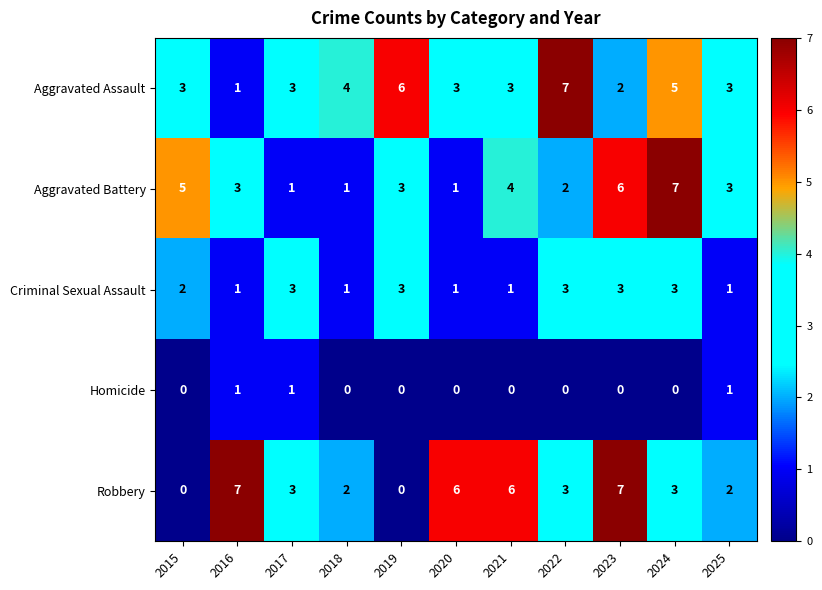

Count the number of categories in the chart.

11